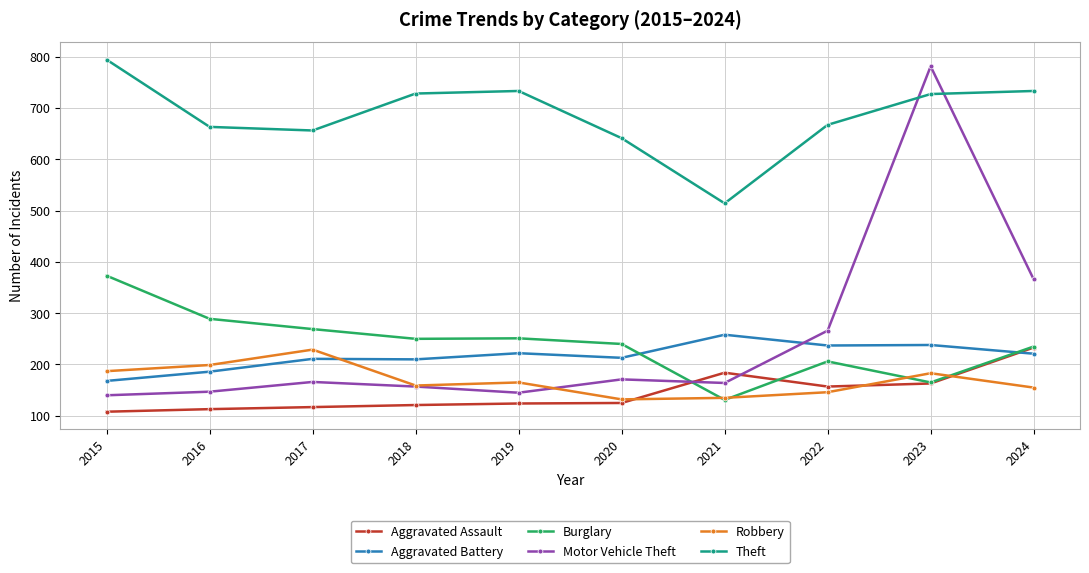

Does the chart have visible grid lines?

Yes